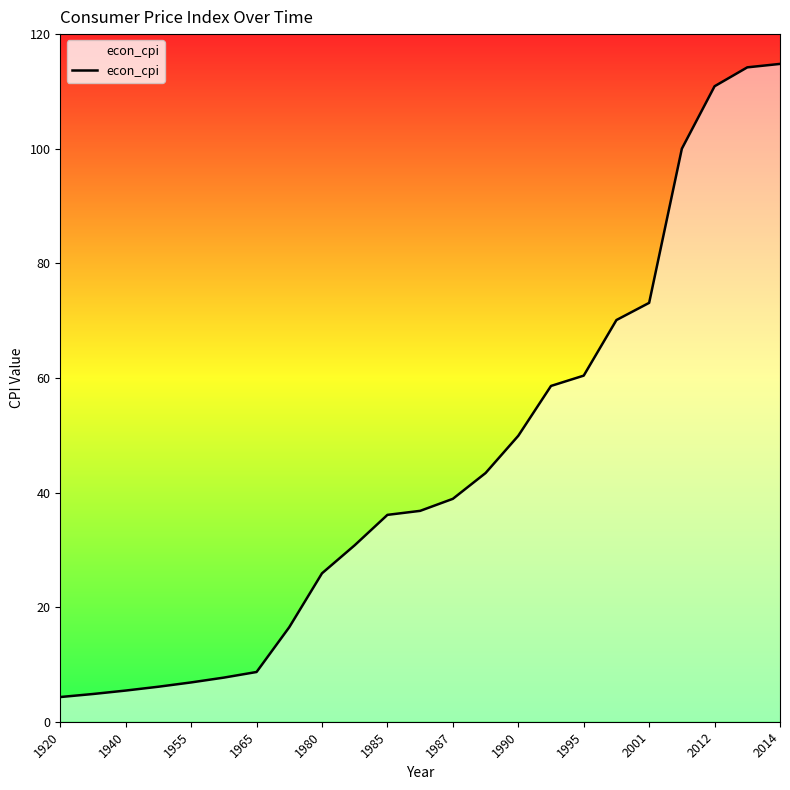

What is the greatest value displayed?

114.8